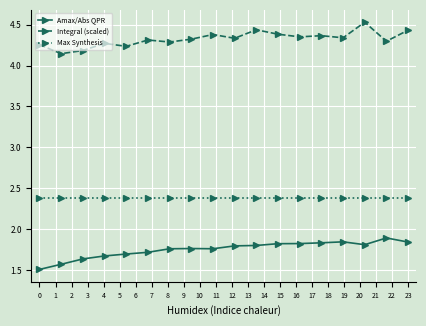

Is this an area chart (filled region under the line)?

No